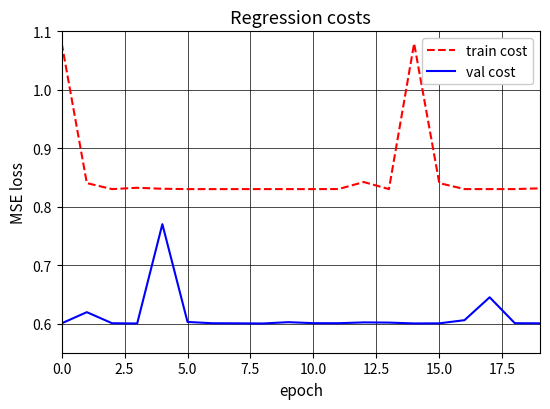

Which series has the widest spread of values?

train cost